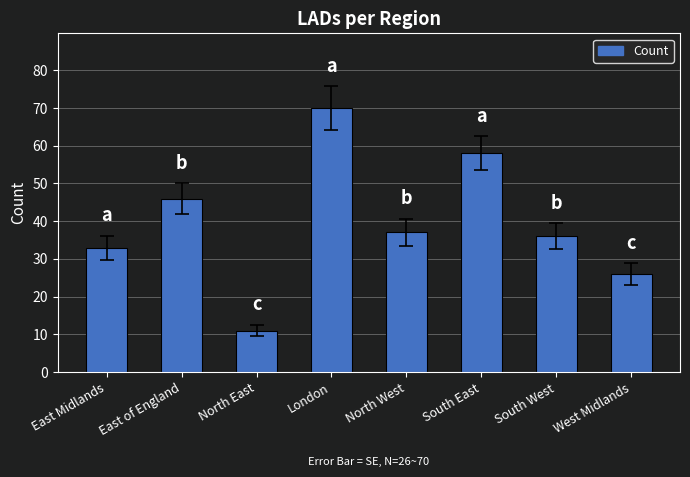

Does the chart contain any negative values?

No